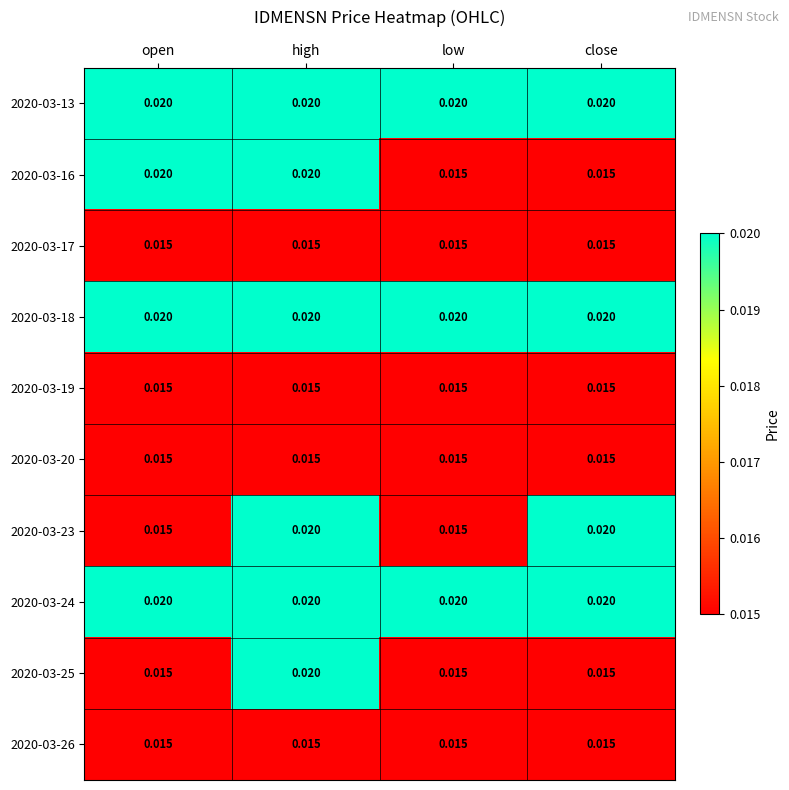

At which category is the sum across all series the highest?

high